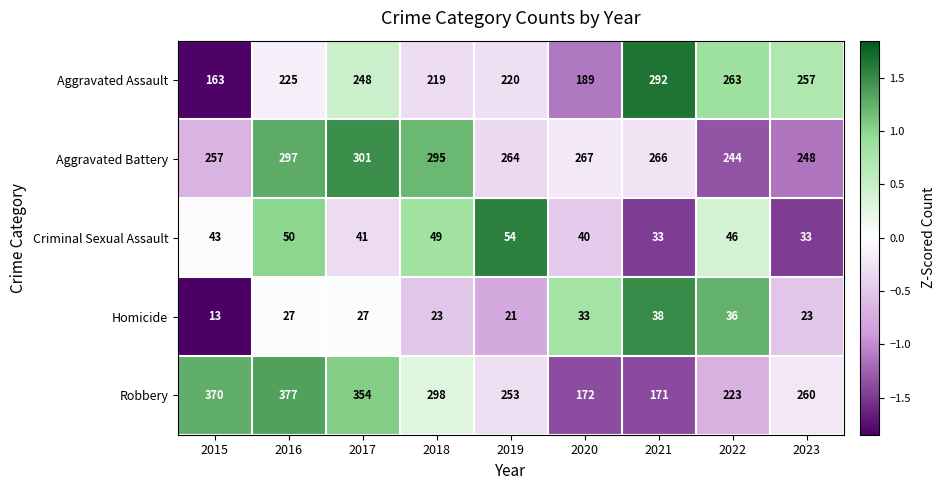

Which series has the widest spread of values?

Robbery